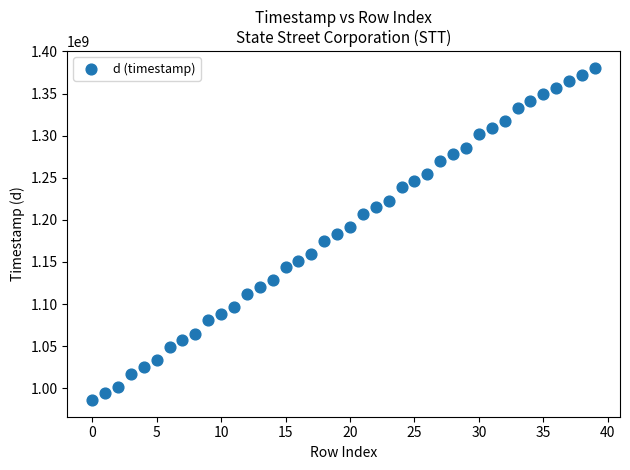

What is the range of Y values (max minus min)?

394502400